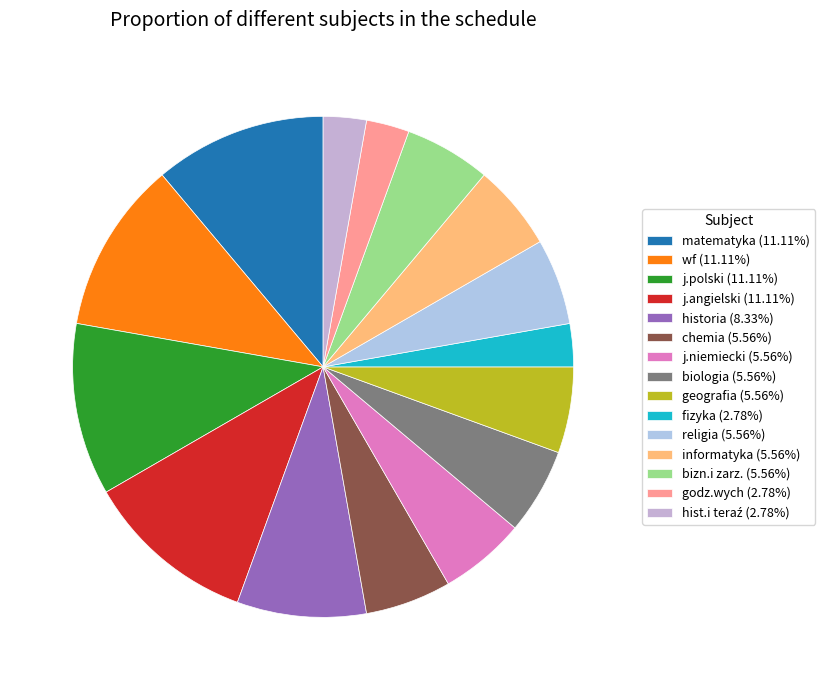

Between matematyka and religia, which is larger?

matematyka